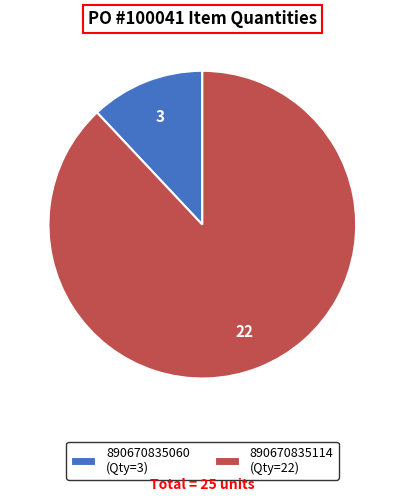

Count the number of slices in the pie.

2